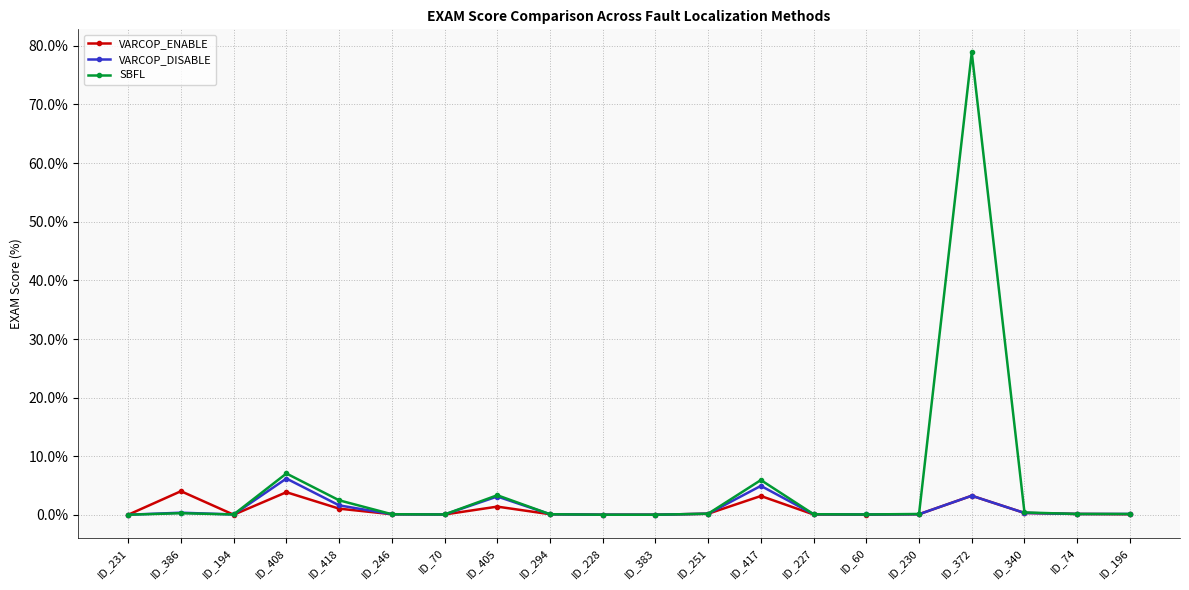

Which series has the largest range (max minus min)?

SBFL